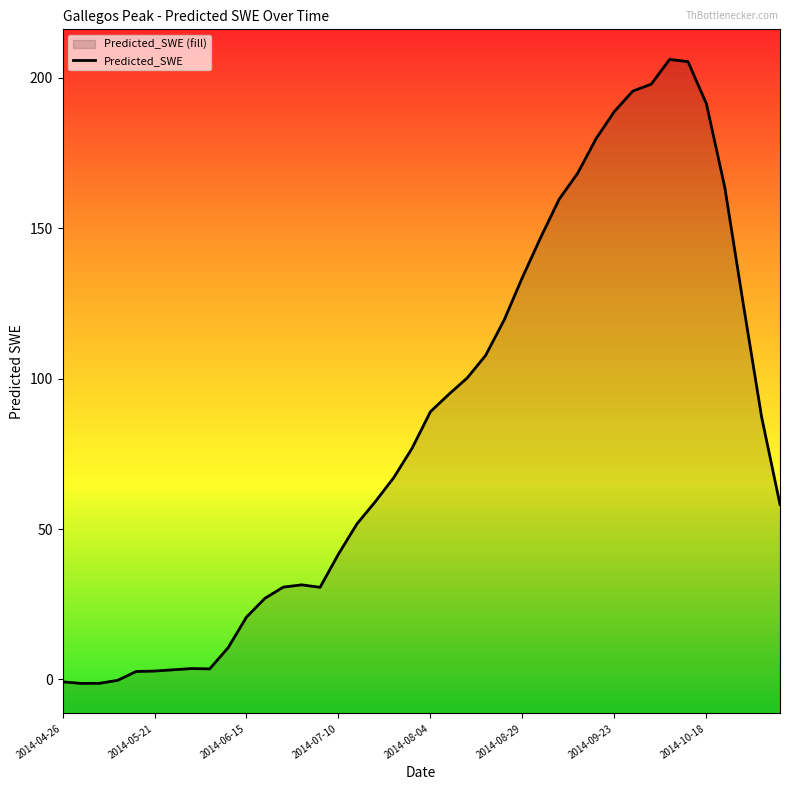

True or false: the data shows 174.0 at 22.

False